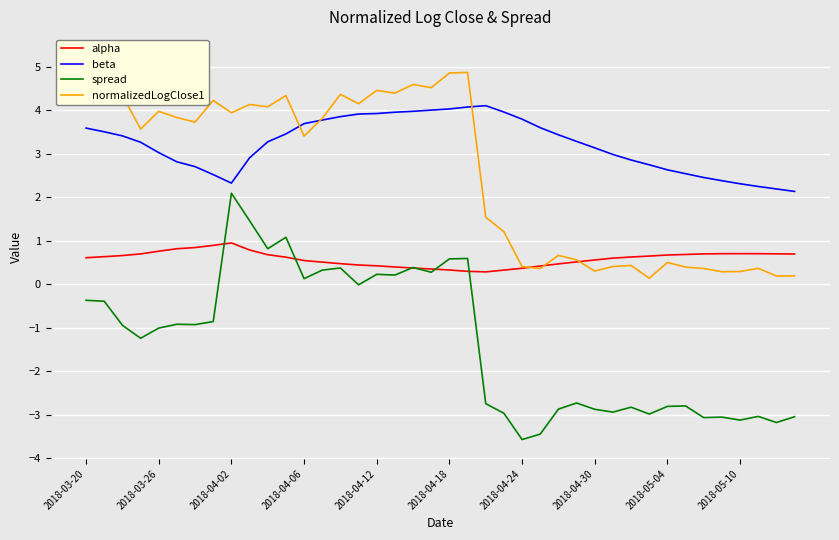

List the series in order of their peak value, lowest first.

alpha, spread, beta, normalizedLogClose1